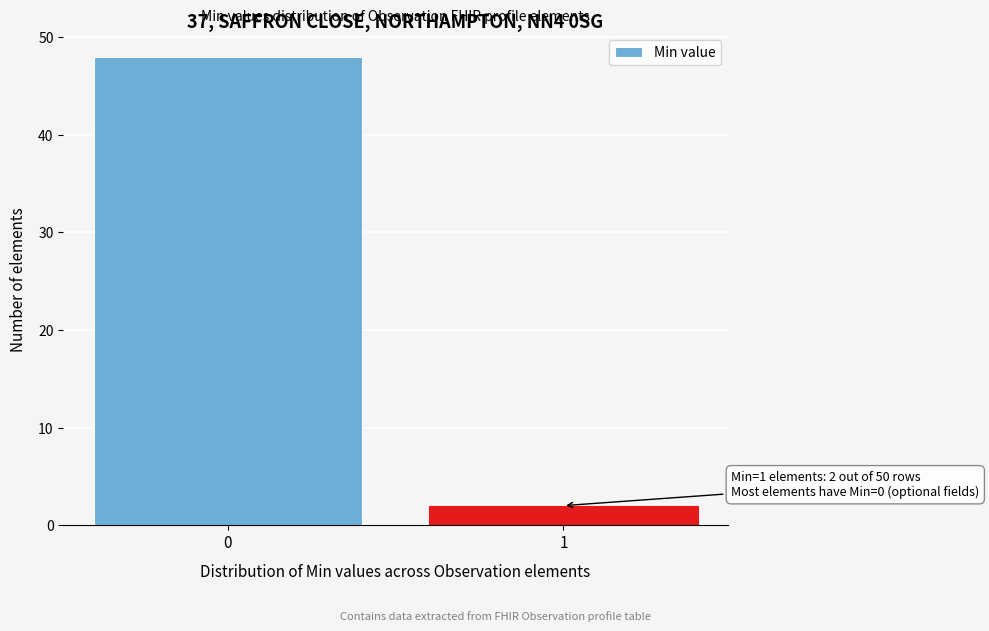

Reading right to left, extract all data points from this chart.

2	48